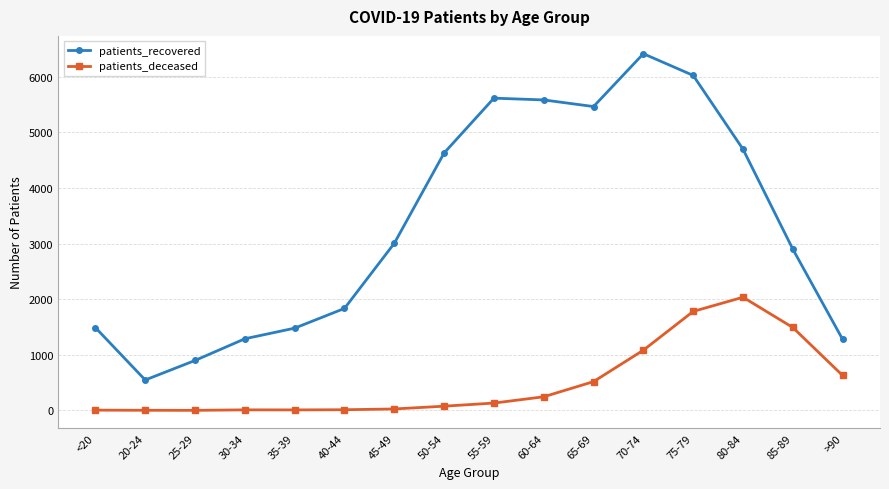

At which label does patients_deceased reach its peak?

80-84